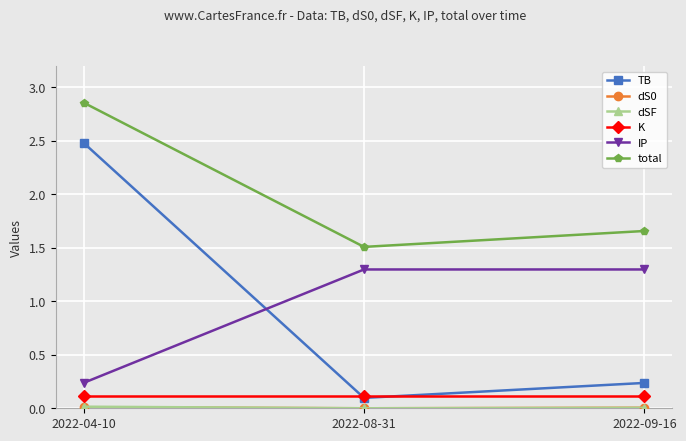

The IP series shows 1.3 at 2022-09-16. True or false?

True